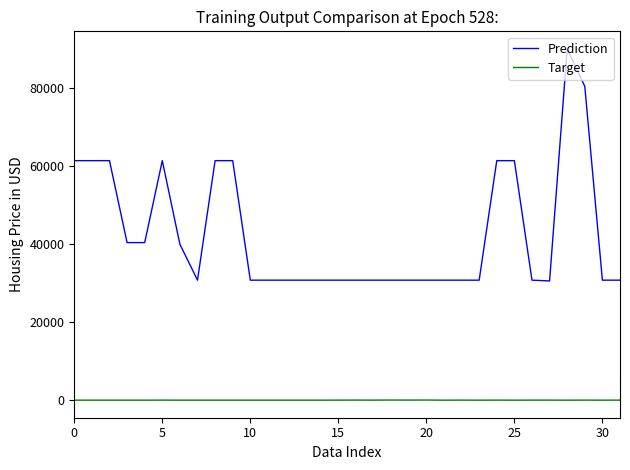

At how many categories does at least one series exceed 83293?

1